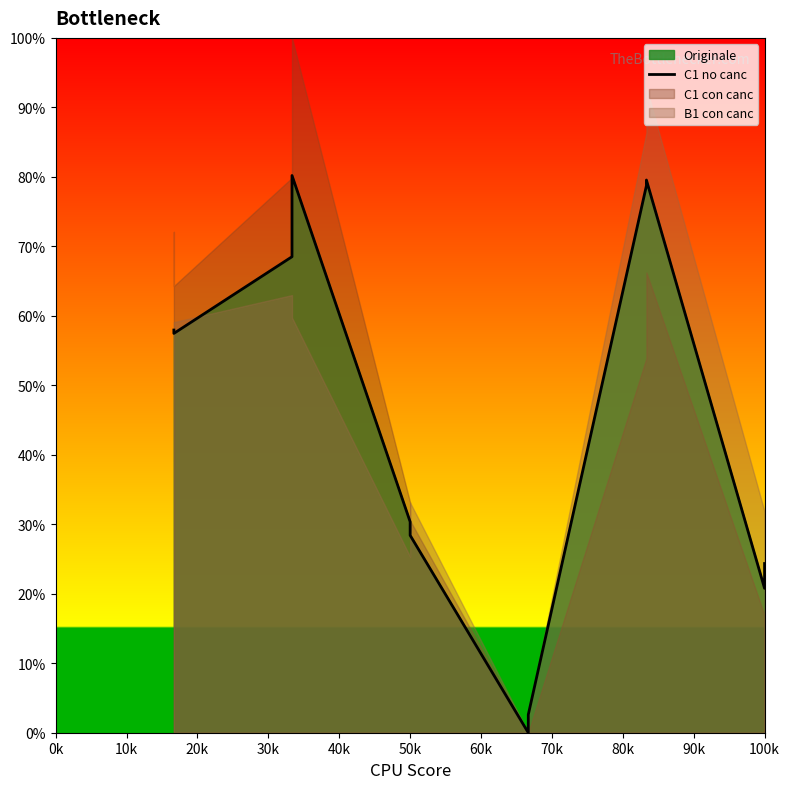

True or false: the data shows 98.4 at 10k.

False